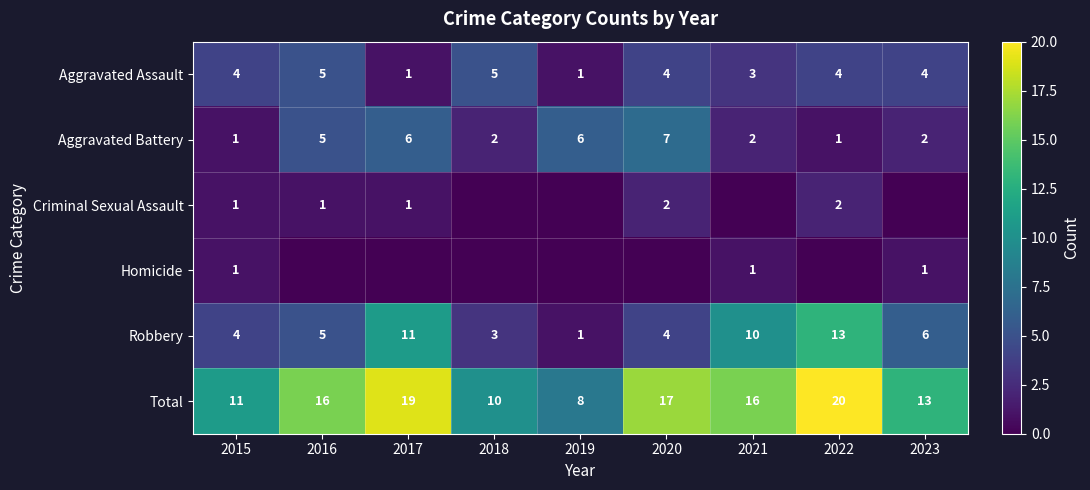

The Robbery series shows 6 at 2021. True or false?

False